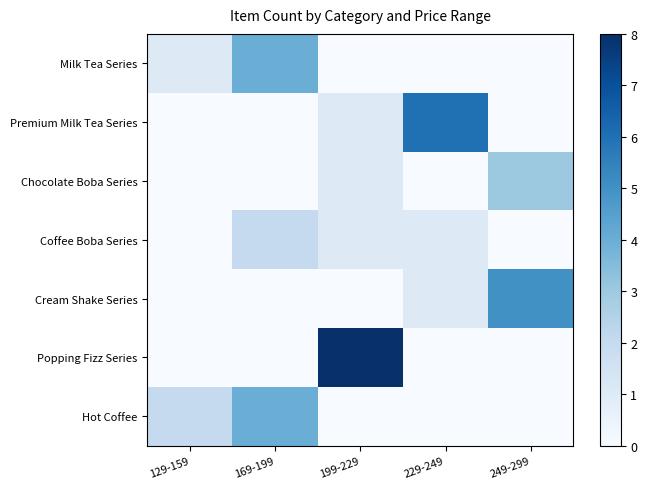

Reading left to right, what are all the values shown in this chart?

Milk Tea Series: 129-159=1	169-199=4	199-229=0	229-249=0	249-299=0
Premium Milk Tea Series: 129-159=0	169-199=0	199-229=1	229-249=6	249-299=0
Chocolate Boba Series: 129-159=0	169-199=0	199-229=1	229-249=0	249-299=3
Coffee Boba Series: 129-159=0	169-199=2	199-229=1	229-249=1	249-299=0
Cream Shake Series: 129-159=0	169-199=0	199-229=0	229-249=1	249-299=5
Popping Fizz Series: 129-159=0	169-199=0	199-229=8	229-249=0	249-299=0
Hot Coffee: 129-159=2	169-199=4	199-229=0	229-249=0	249-299=0